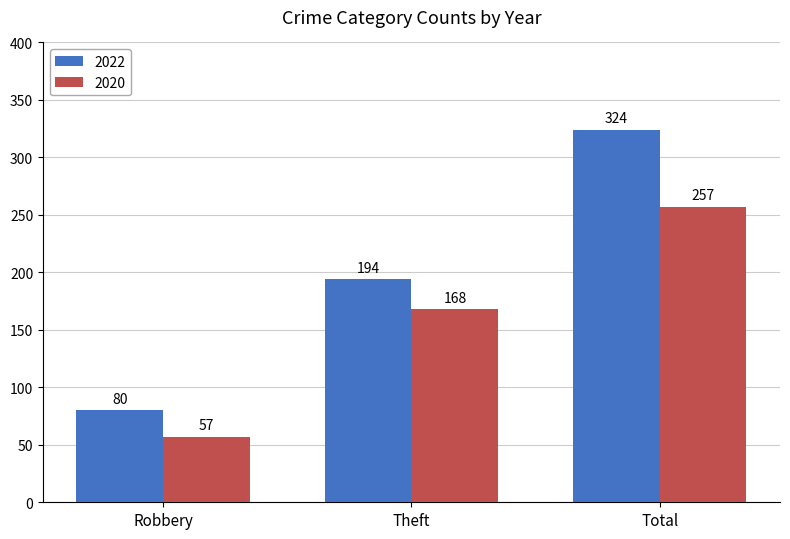

At how many categories does at least one series exceed 304?

1